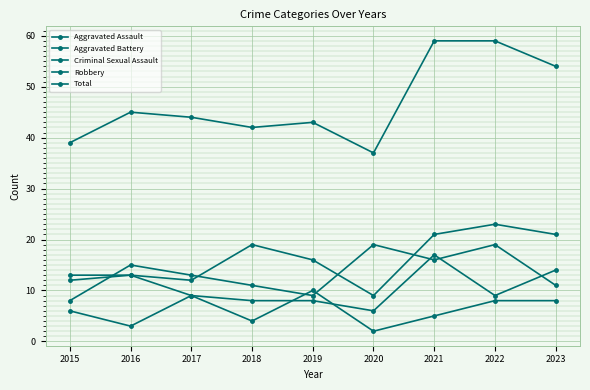

How many values in the Aggravated Assault series are below 16?

4